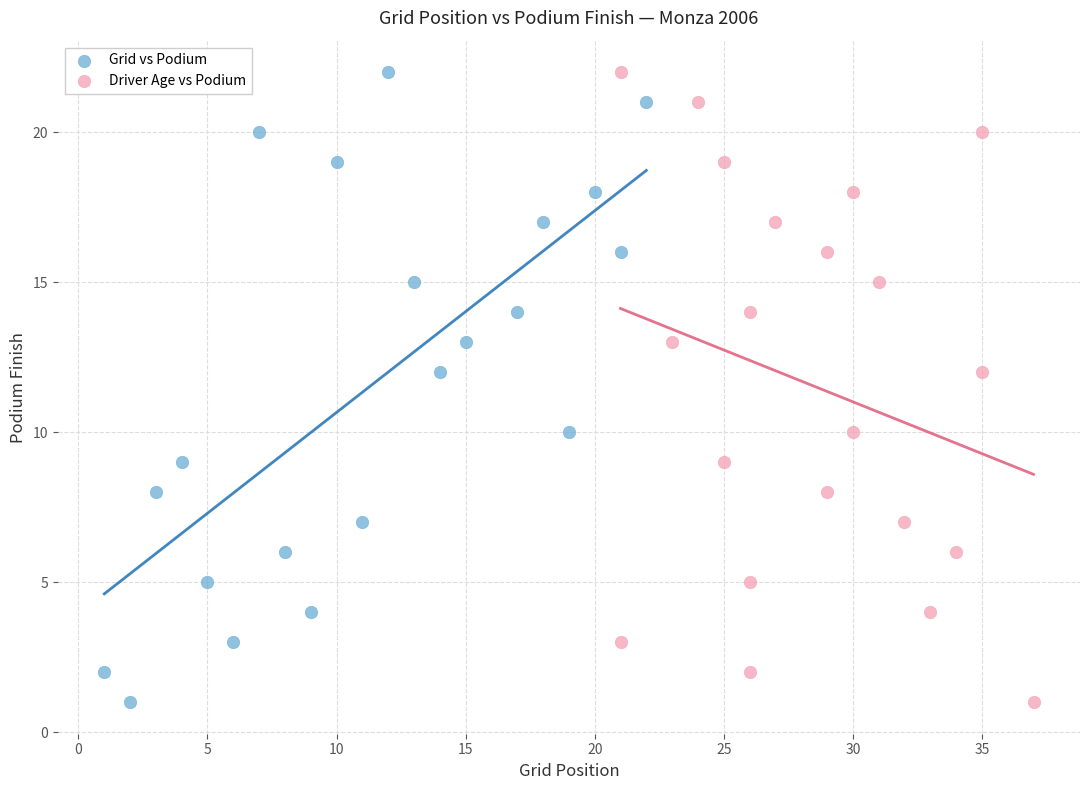

What are all the series names shown in the legend?

Grid vs Podium, Driver Age vs Podium